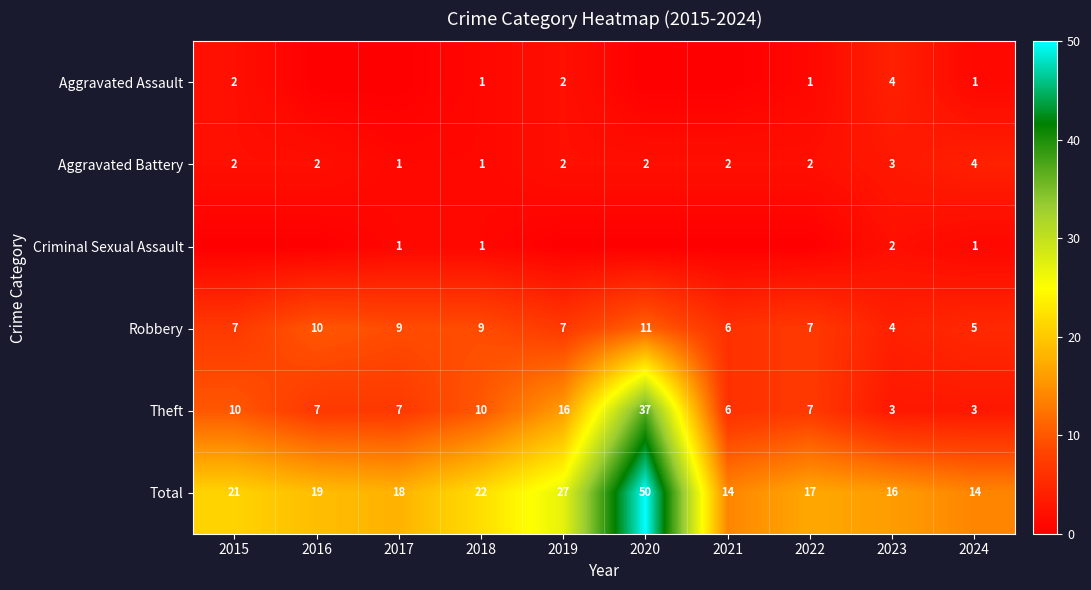

What is the minimum value for Theft?

3